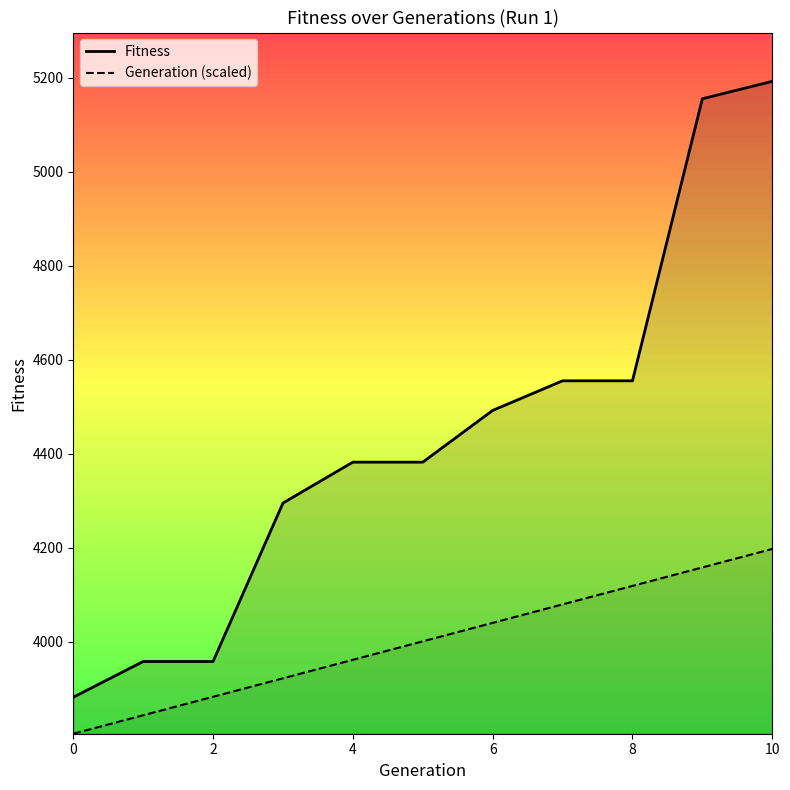

What is the difference between the highest and lowest values at 10?

994.6